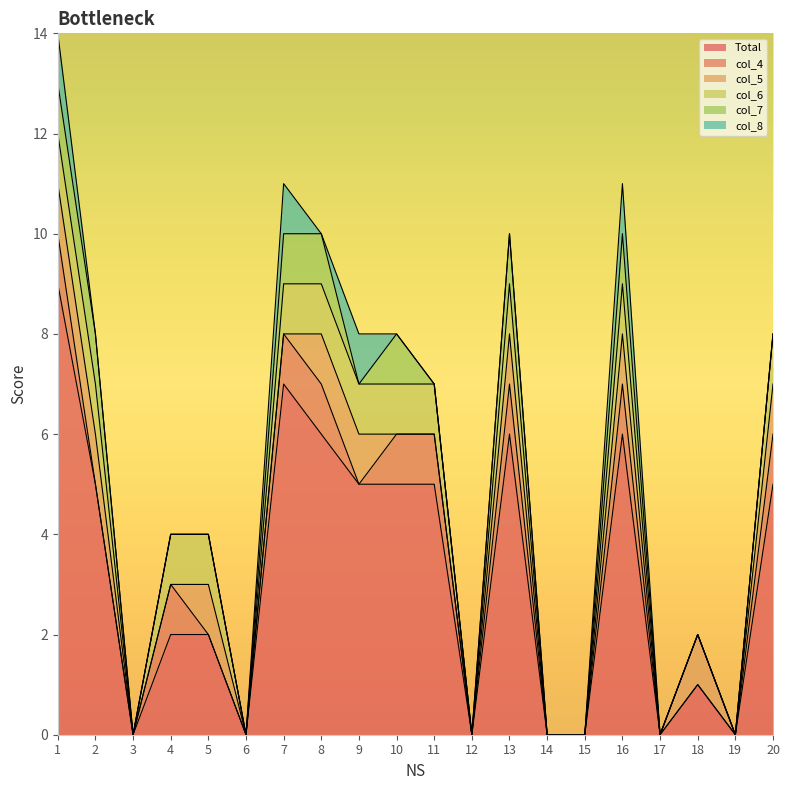

What is the average value of the col_6 series?

1